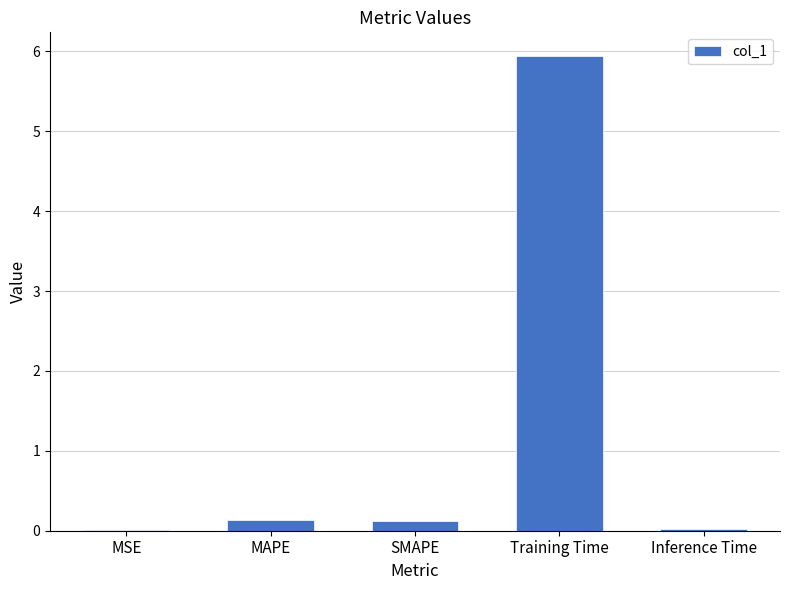

True or false: the data shows 0.0 at Inference Time.

True